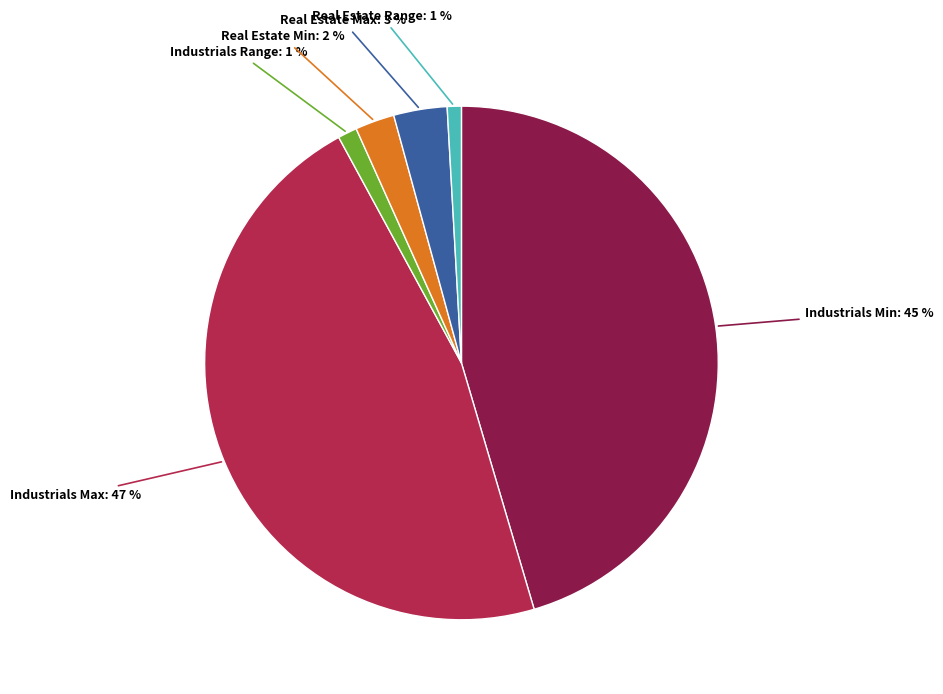

To the nearest percent, what is the average slice percentage?

17%